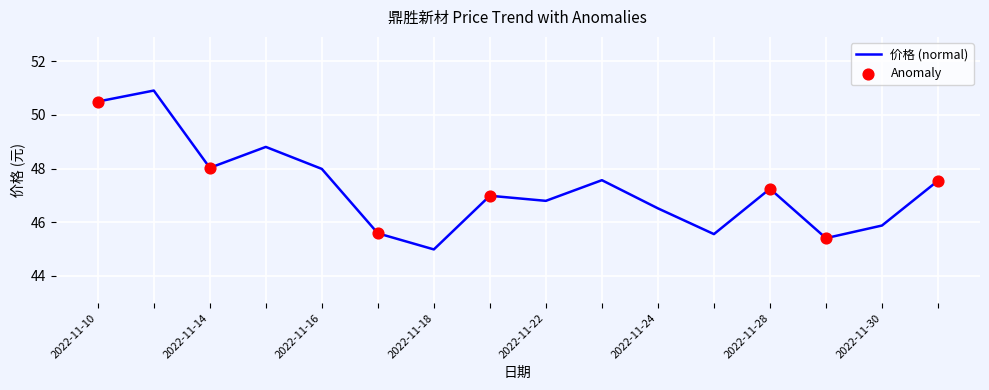

What is the smallest value displayed?

45.0